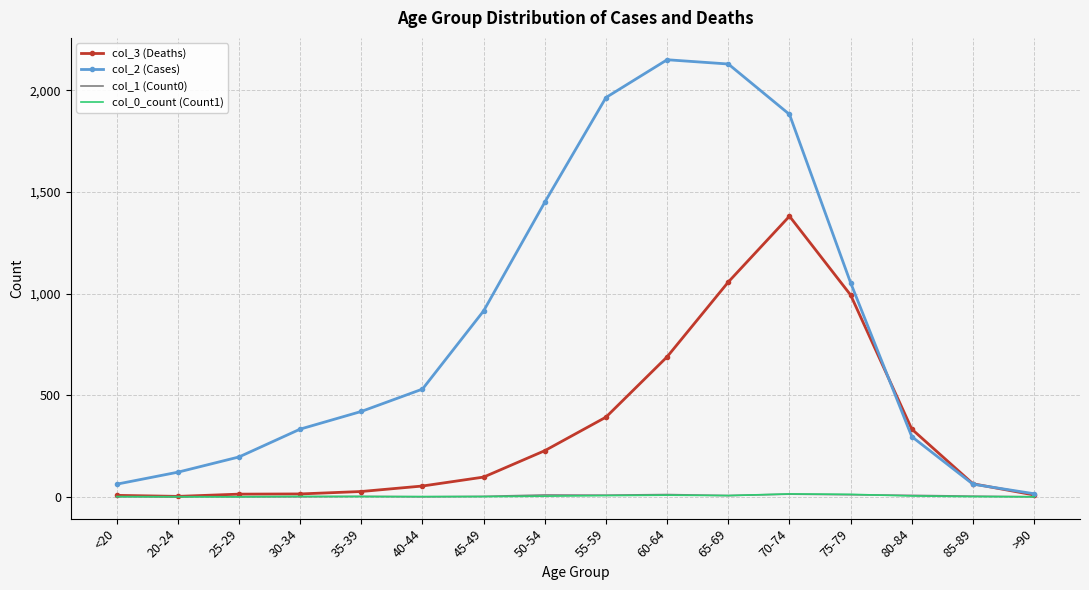

What is the total value across all series at 20-24?

124